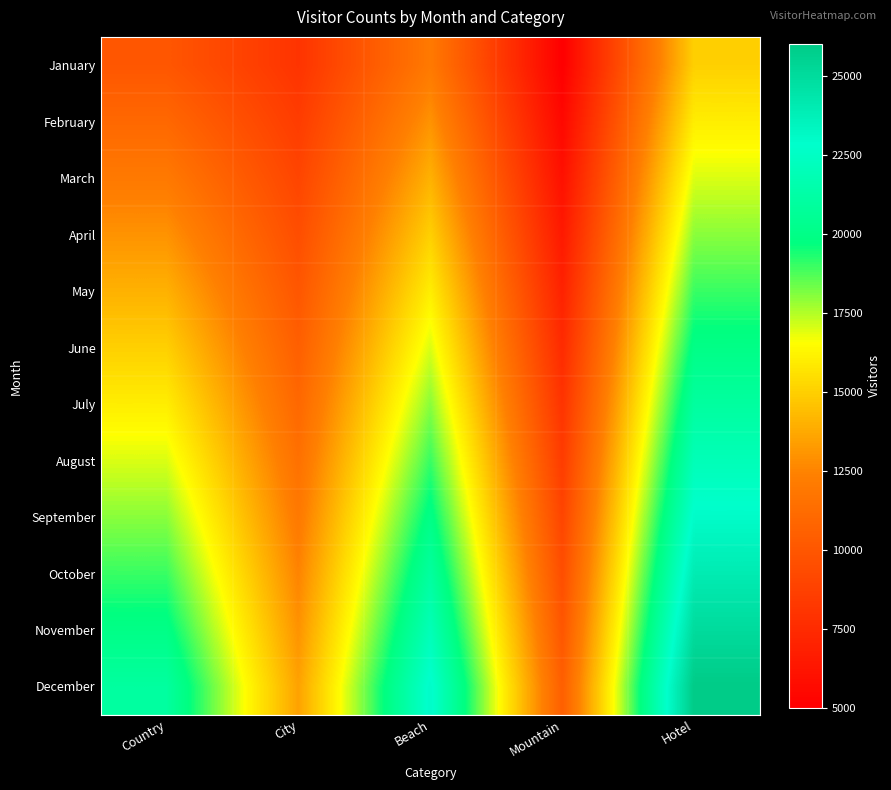

List the series in order of their peak value, highest first.

December, November, October, September, August, July, June, May, April, March, February, January